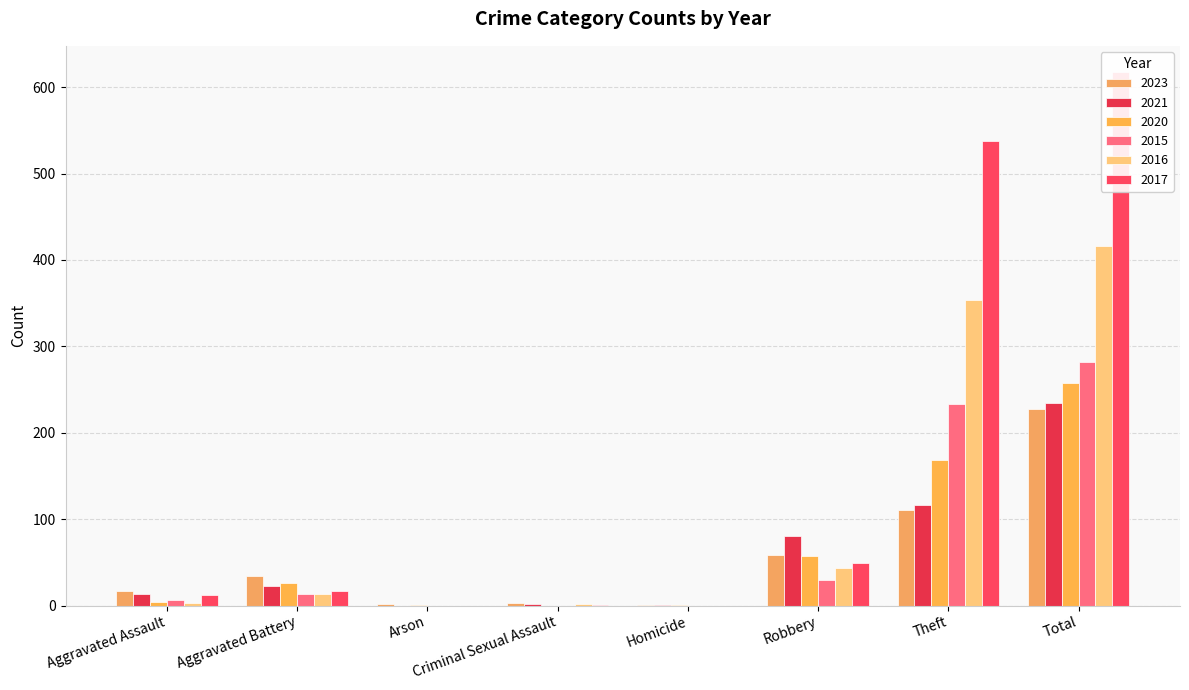

How many series are shown in this chart?

6